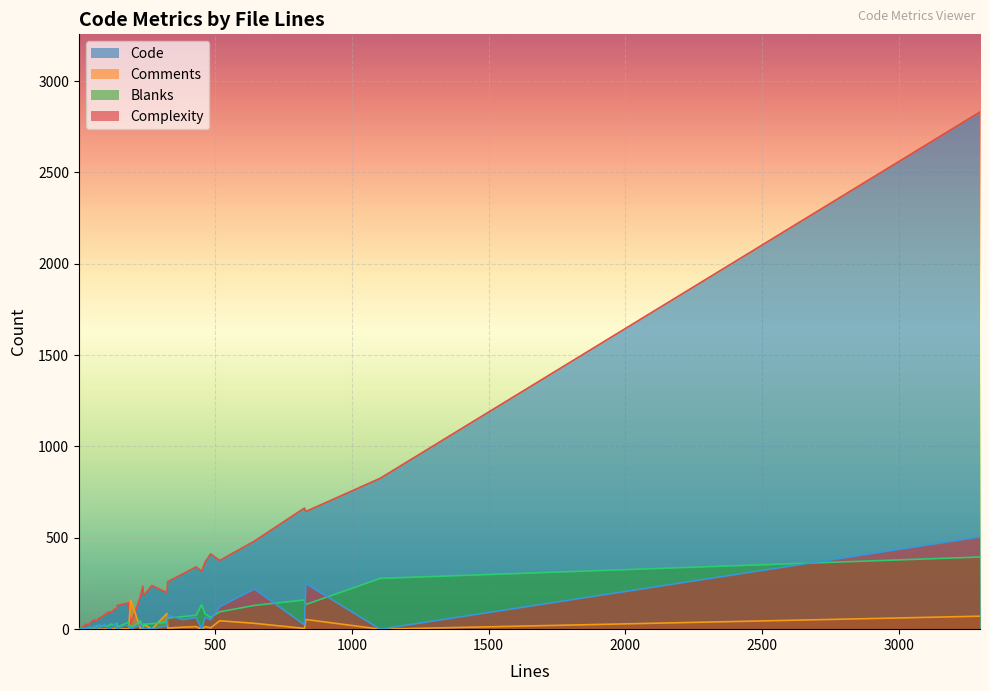

The value of Comments at 173 is 2. True or false?

True